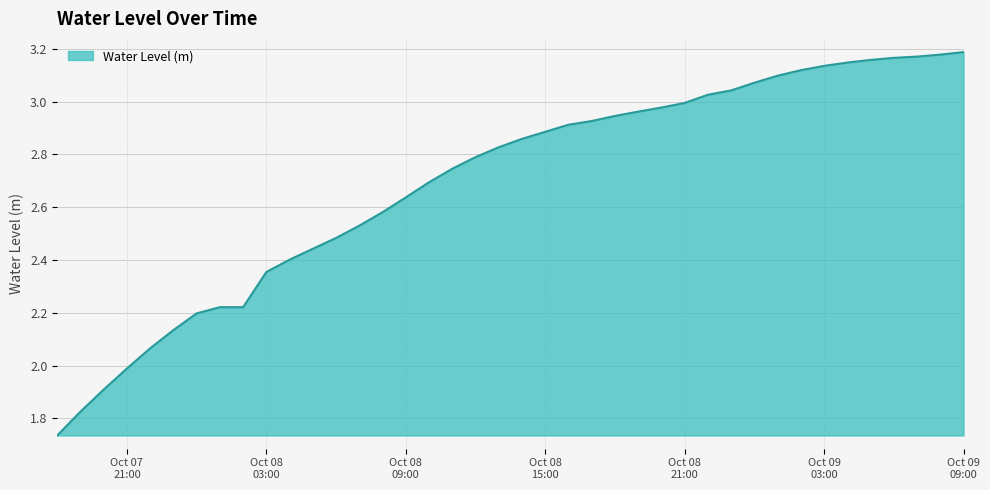

What is the difference between the maximum and minimum values?

1.5